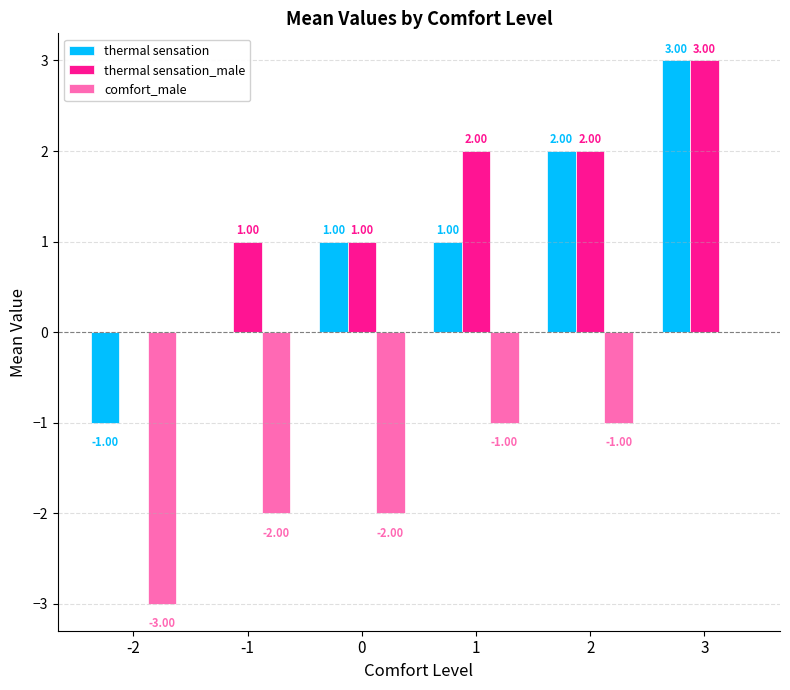

Between 1 and 3, which series saw the biggest shift?

thermal sensation